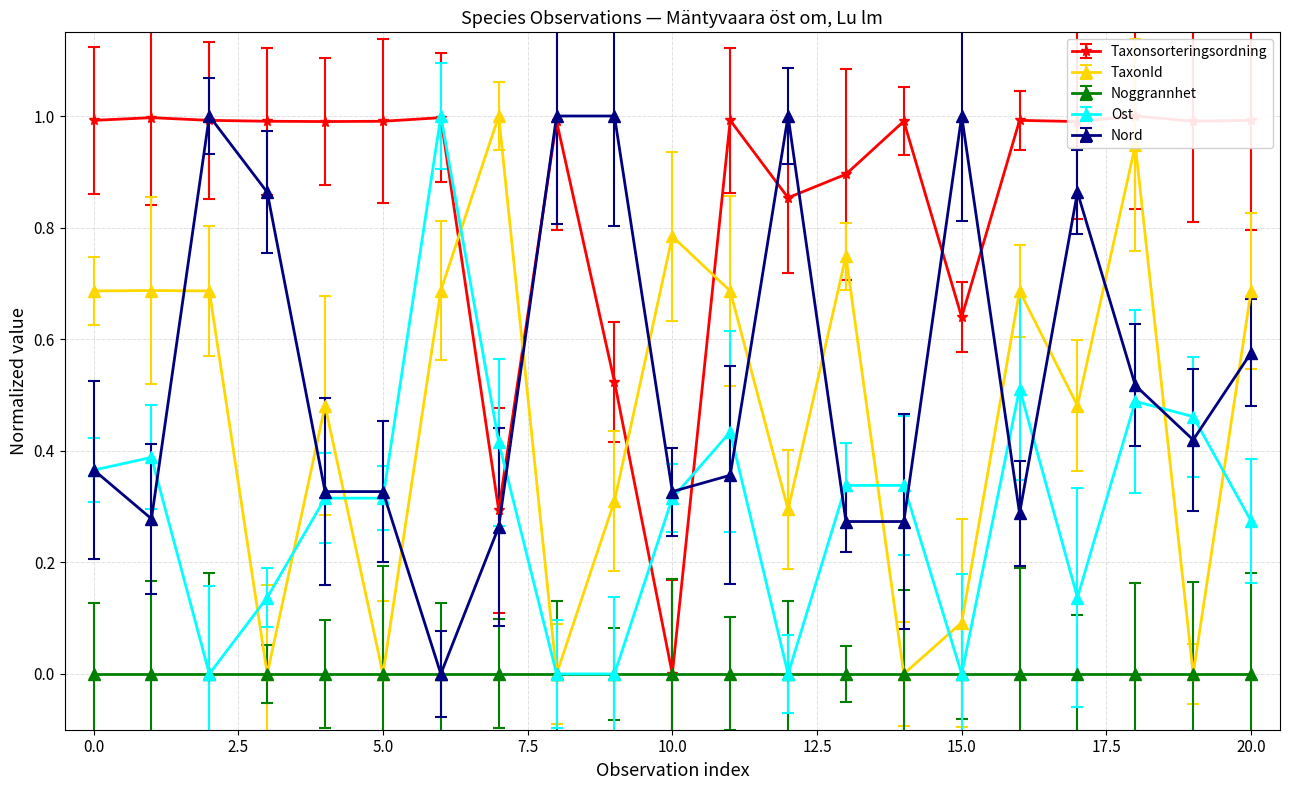

What is the average value of the TaxonId series?

0.5